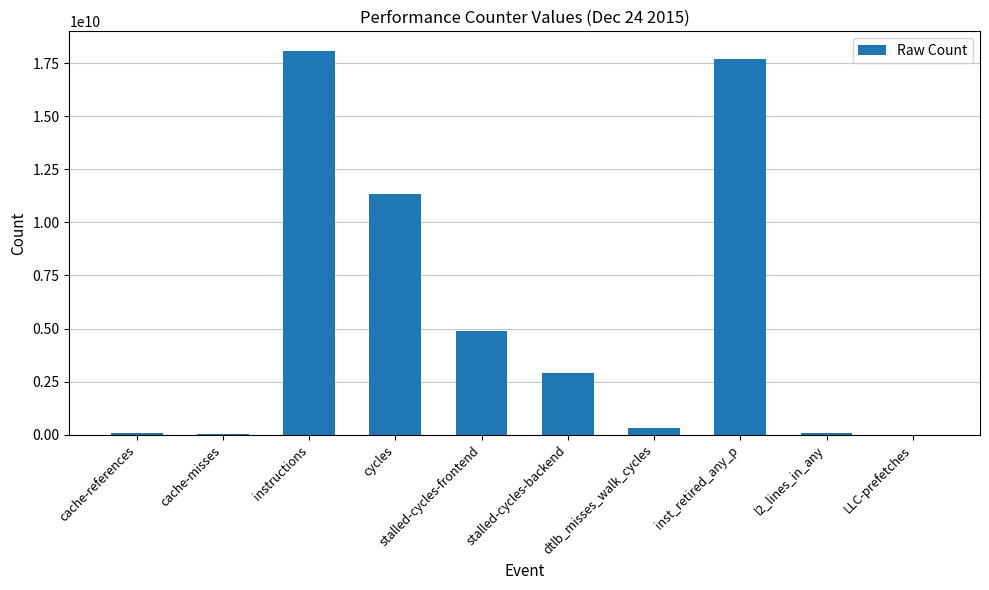

Which has a higher value, cycles or cache-misses?

cycles